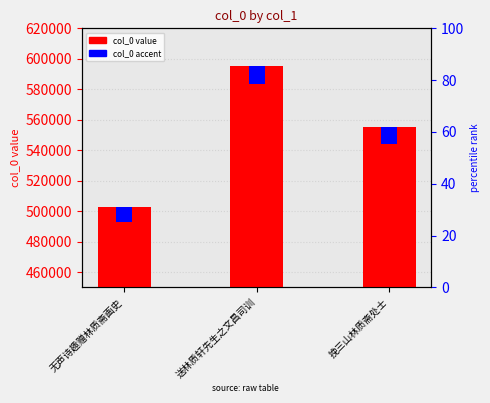

Which series has the widest spread of values?

col_0